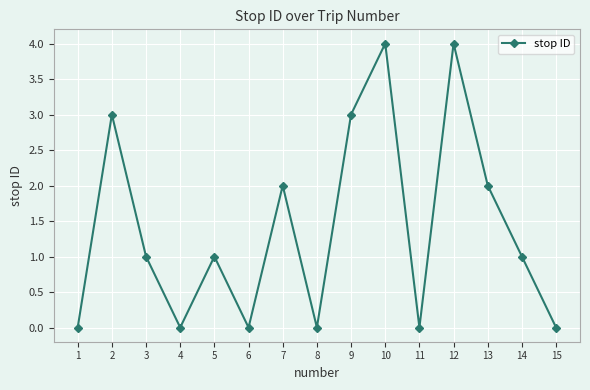

What is the sum of all values?

21